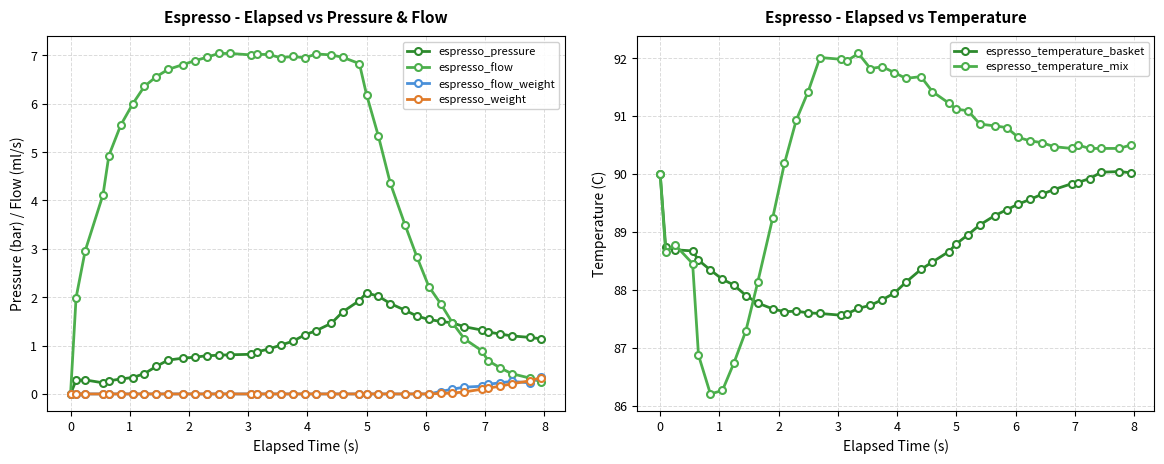

True or false: espresso_temperature_mix and espresso_flow cross at least once.

False